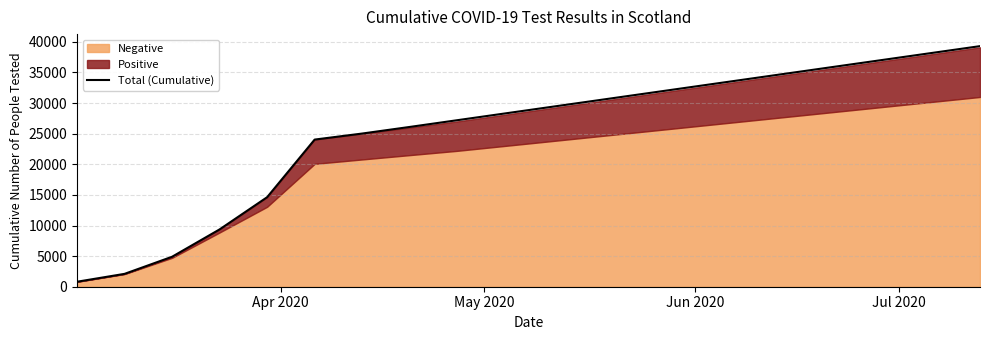

What is the maximum value for Total (Cumulative)?

39300